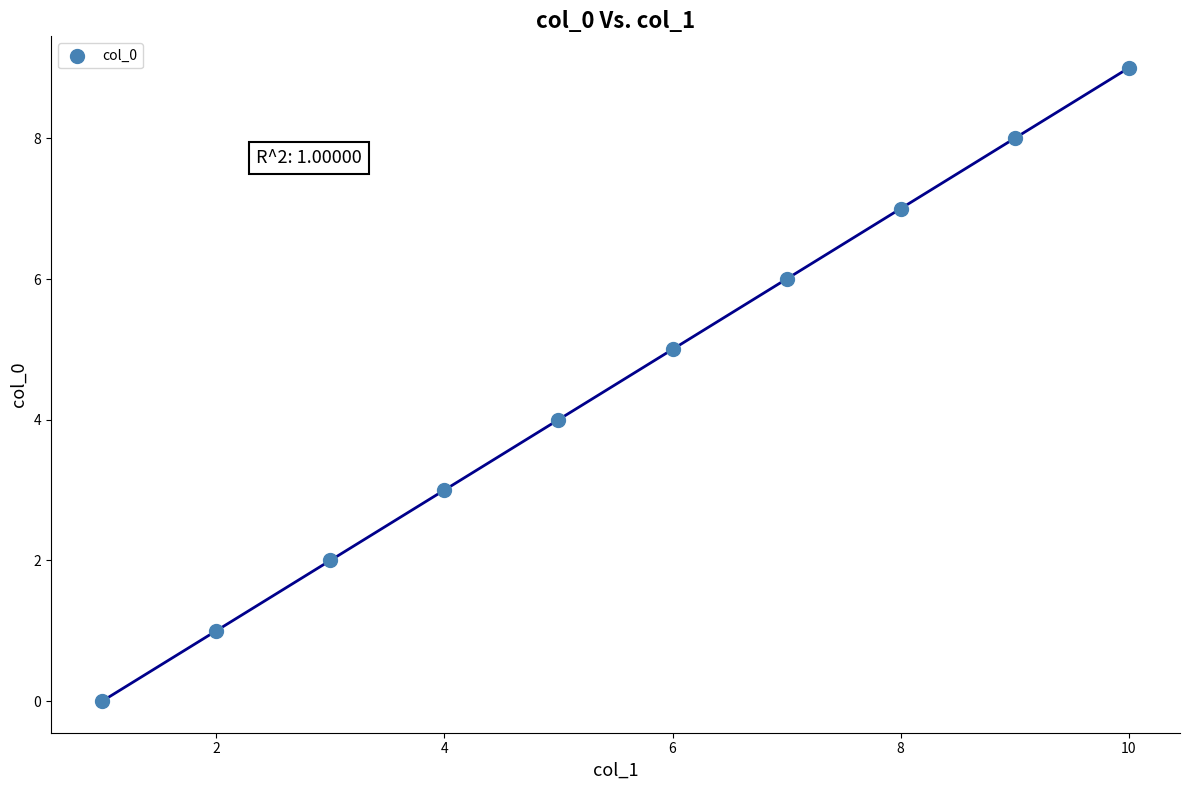

What is the average X value?

6